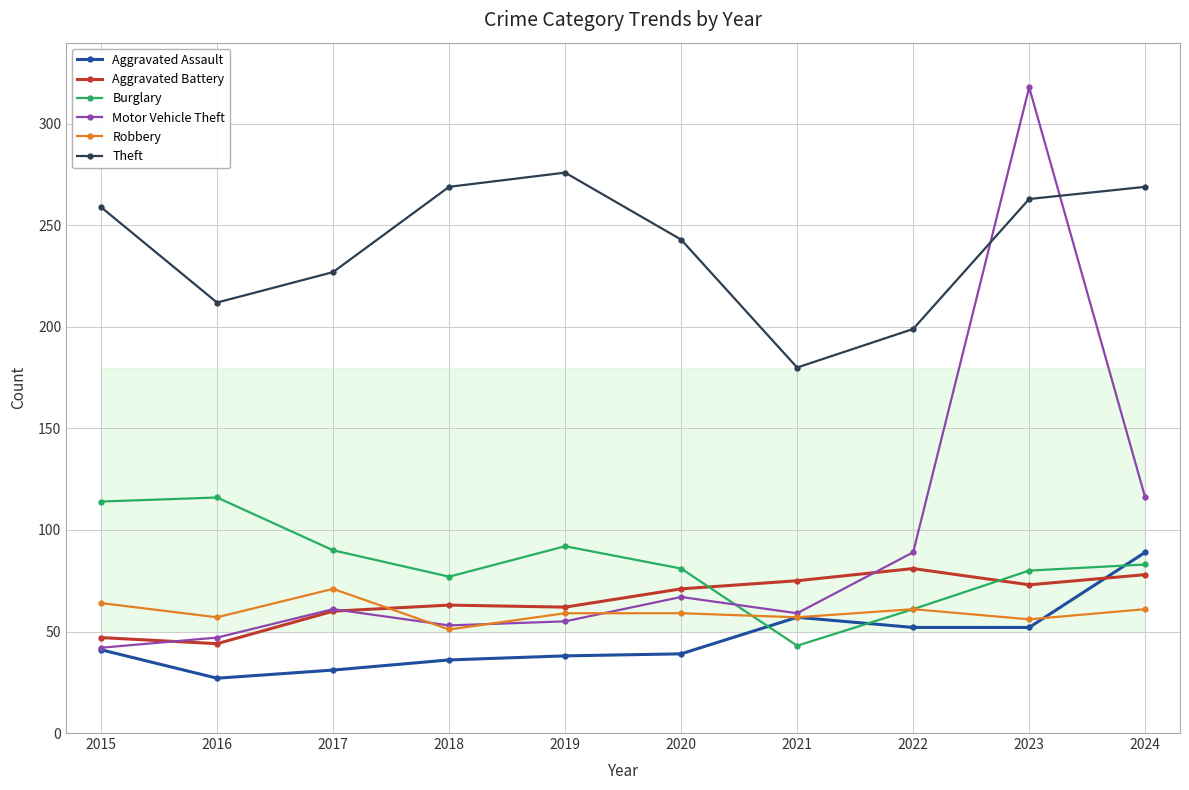

Rank the series at 2020 from highest to lowest value.

Theft, Burglary, Aggravated Battery, Motor Vehicle Theft, Robbery, Aggravated Assault